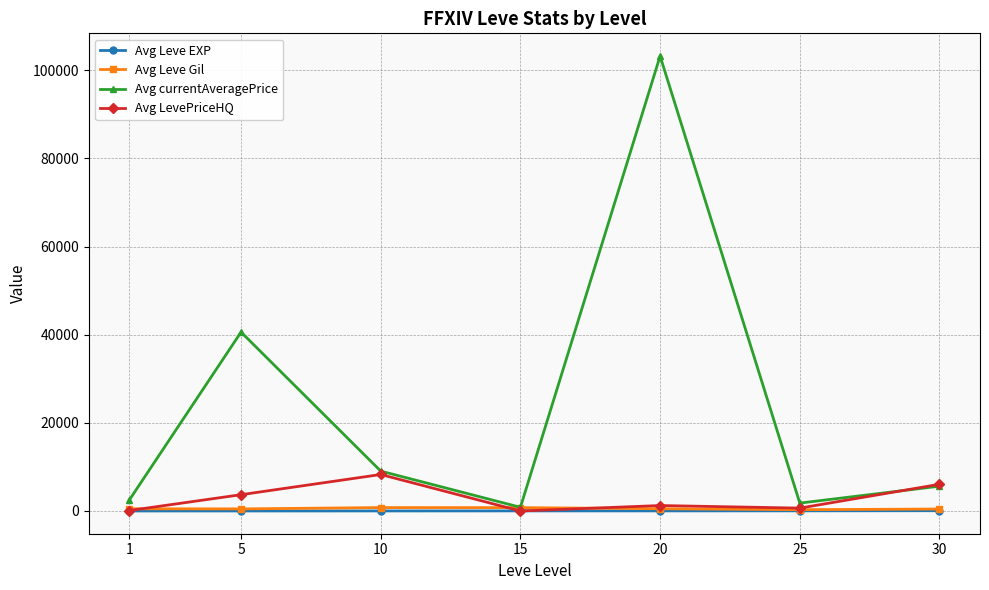

True or false: Avg Leve Gil has a value of 444.0 at 30.

True